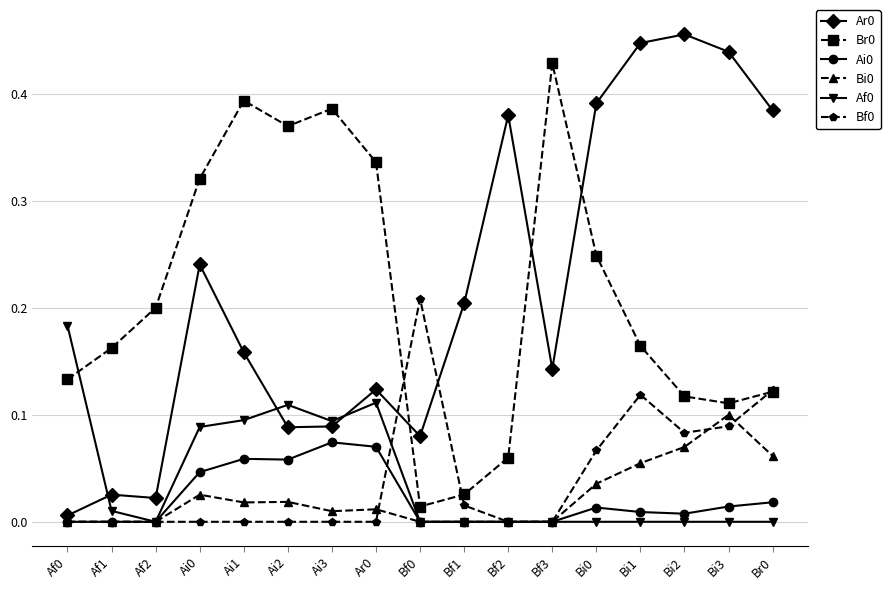

Is the value of Bf0 at Bi0 greater than the value of Br0 at Br0?

No